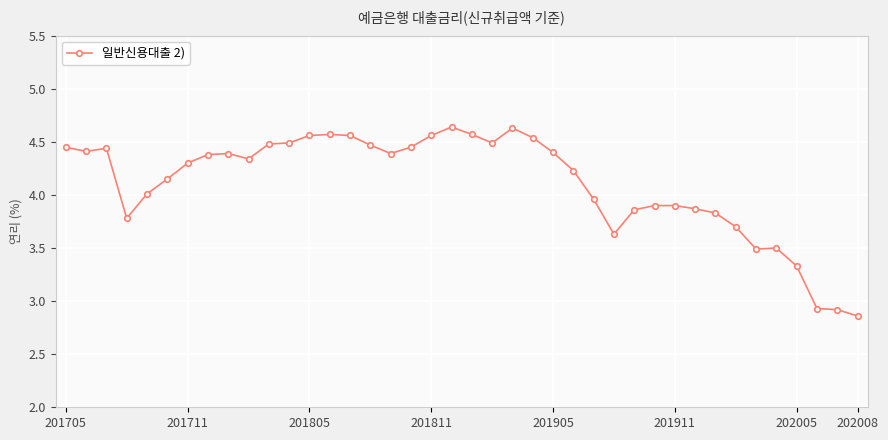

True or false: there are more than 0 points higher than both neighbors.

True